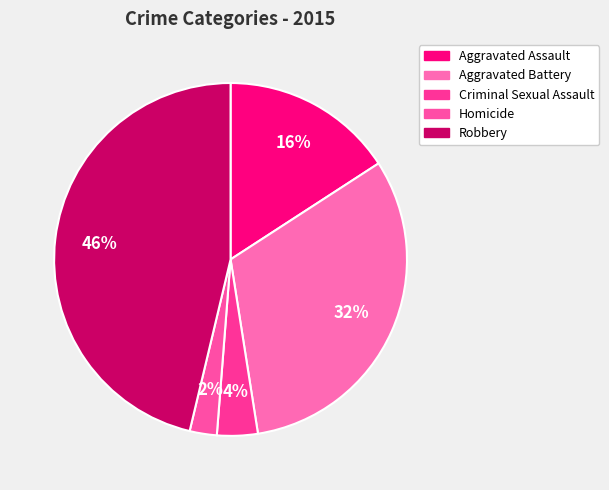

How many slices are in this pie chart?

5